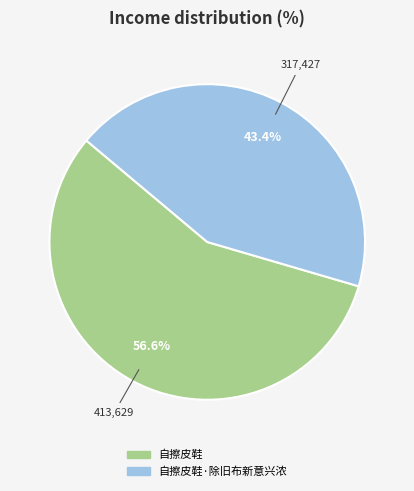

Does any single category account for the majority?

Yes